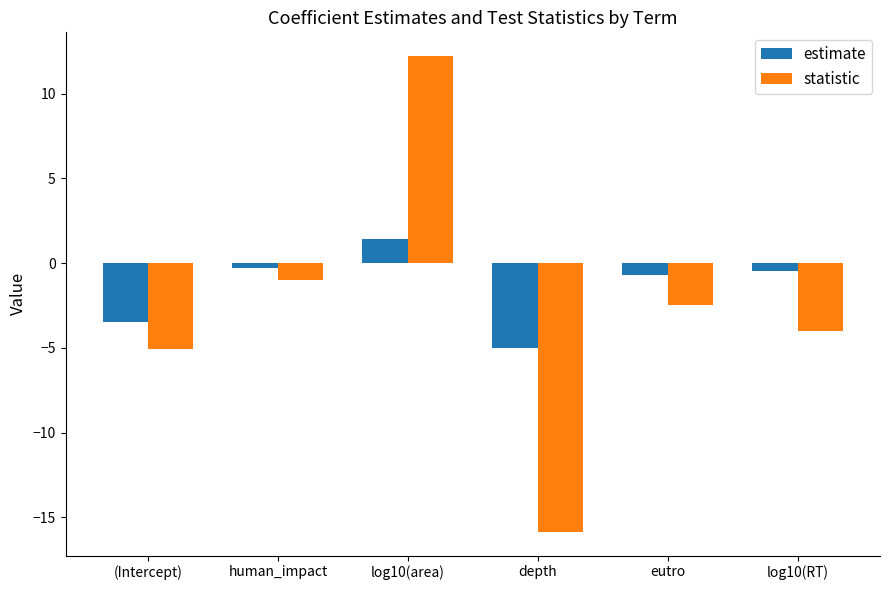

At which label does statistic reach its minimum?

depth